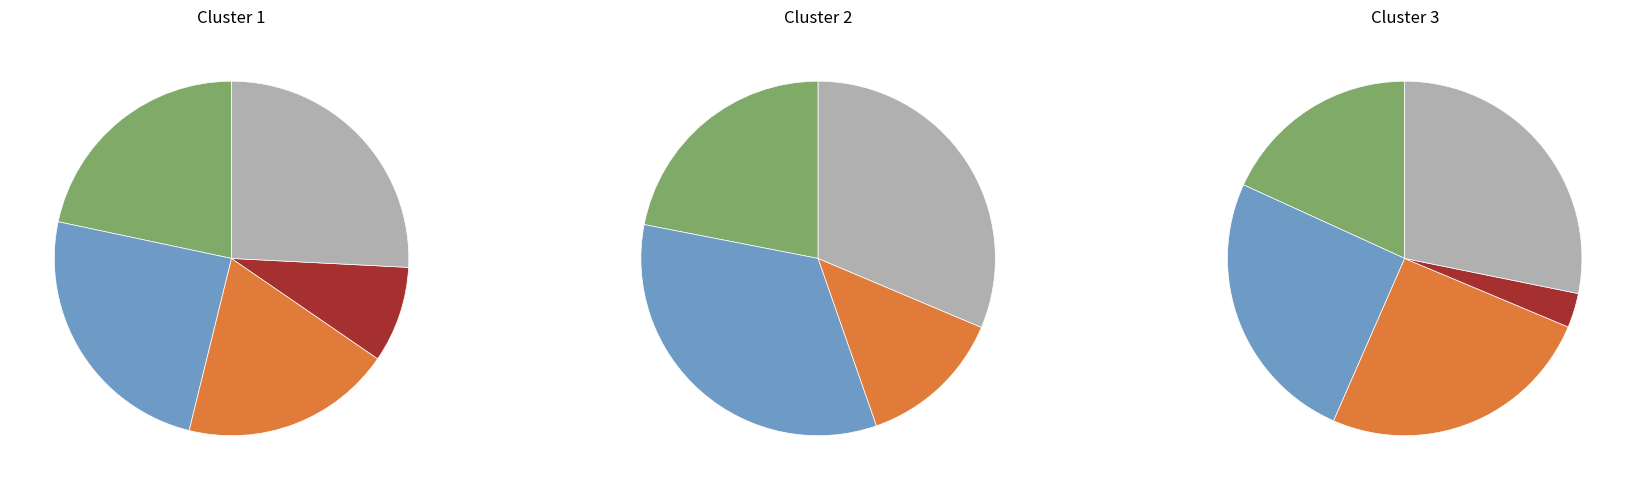

Is there any slice that represents more than half of the pie?

No